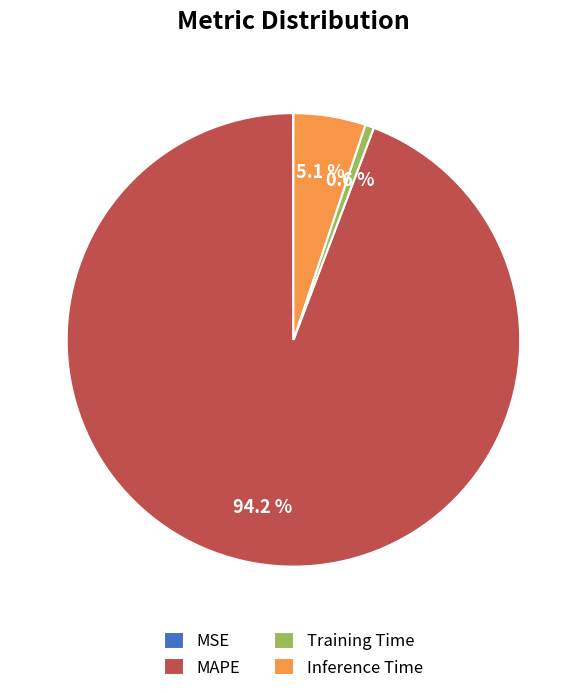

Which slice is the largest?

MAPE